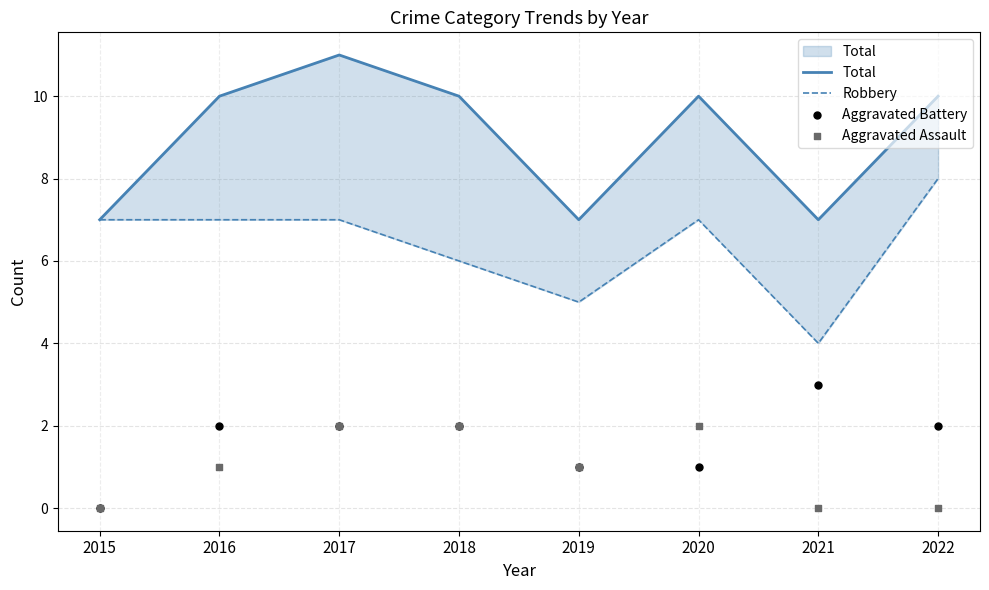

What is the total value across all series at 2018?

20